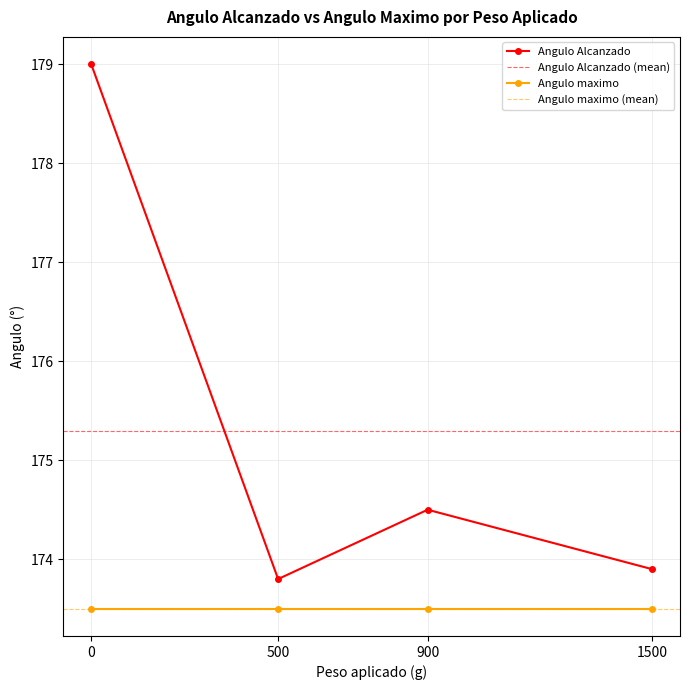

True or false: Angulo maximo and Angulo Alcanzado intersect in this chart.

False